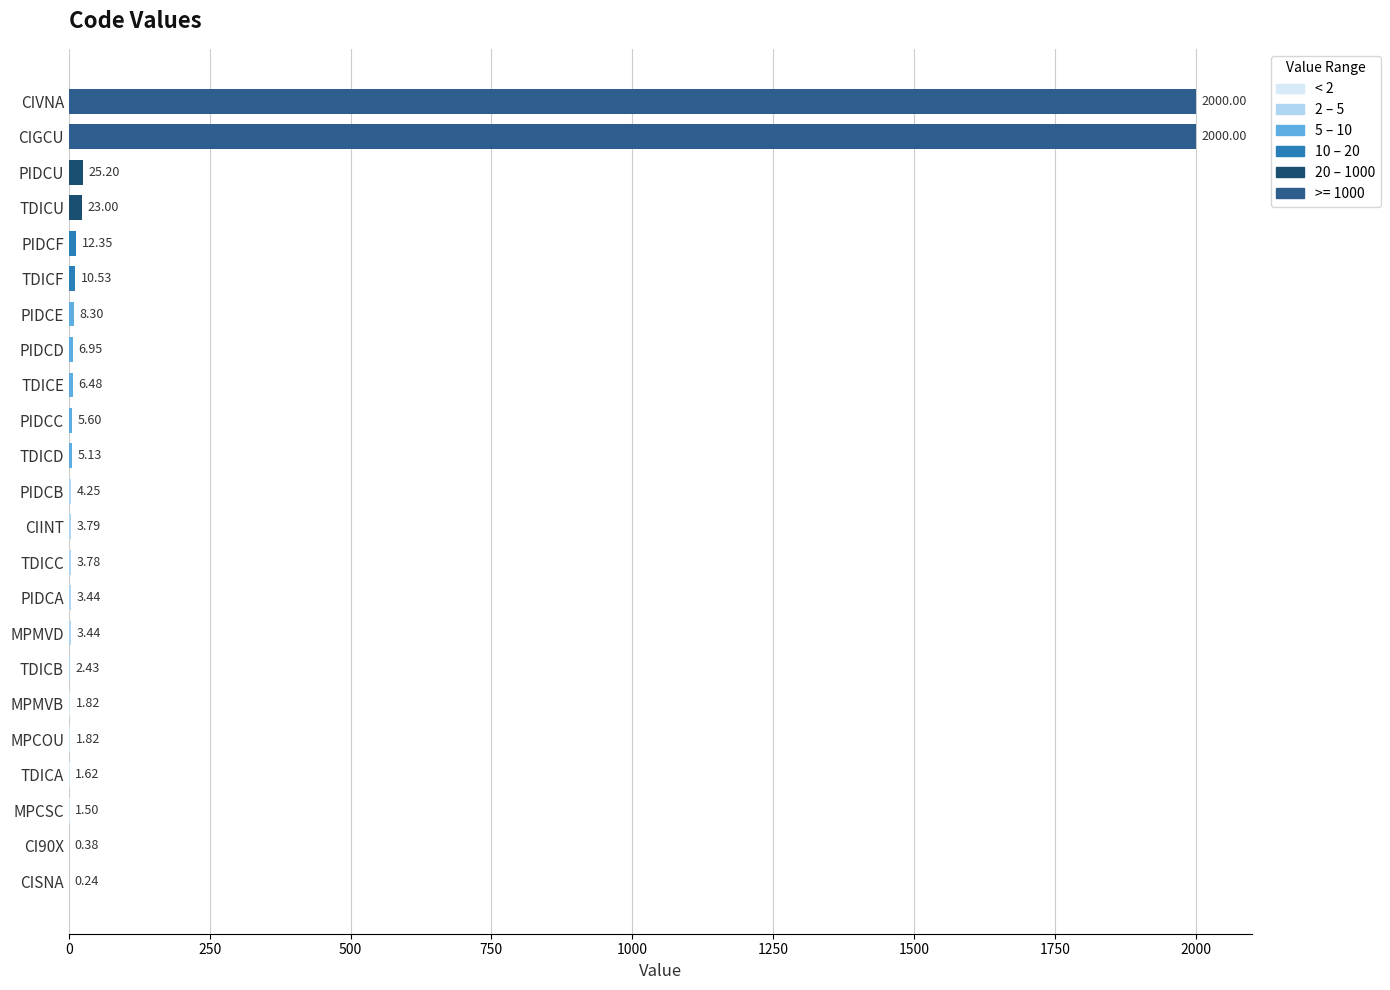

Approximately how many times larger is the value at TDICU compared to PIDCB?

5.4